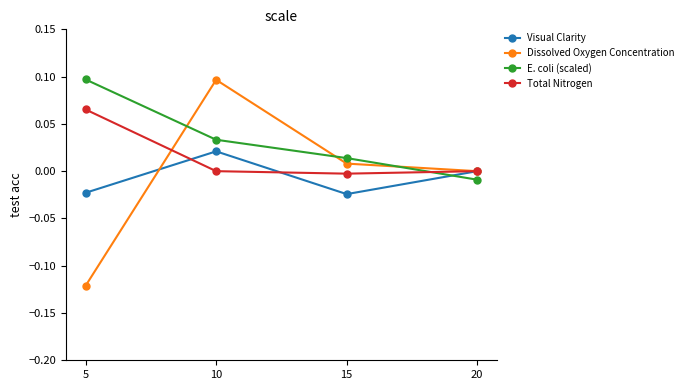

Which series has the largest total across all categories?

E. coli (scaled)